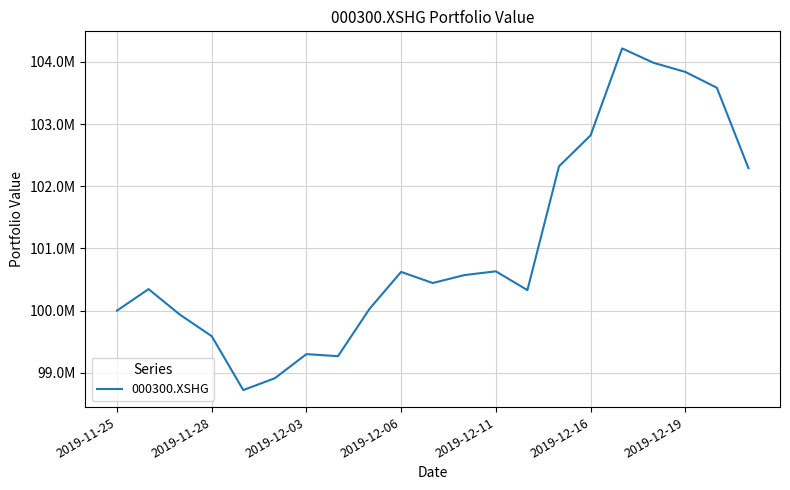

What is the value of the 21st point from the left?

102292041.7